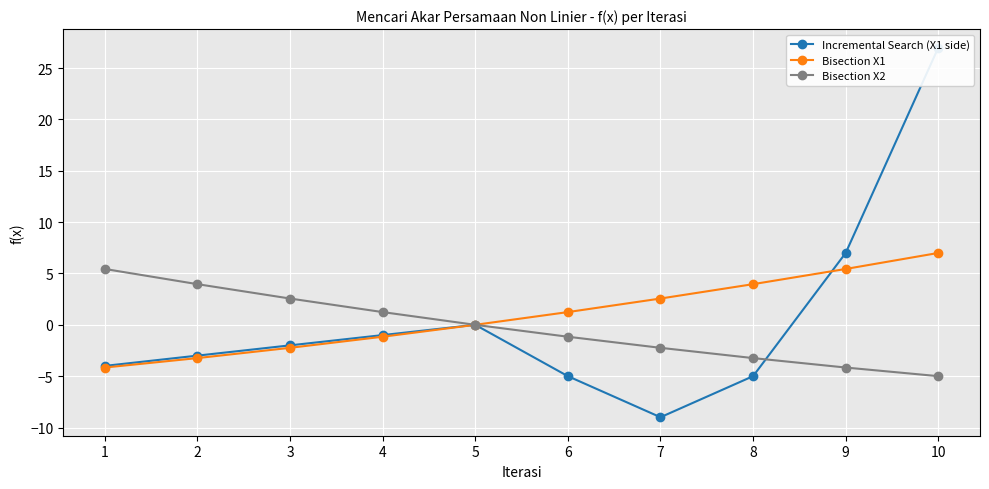

What is the value of the Incremental Search (X1 side) point at the 2nd from the left?

-3.0